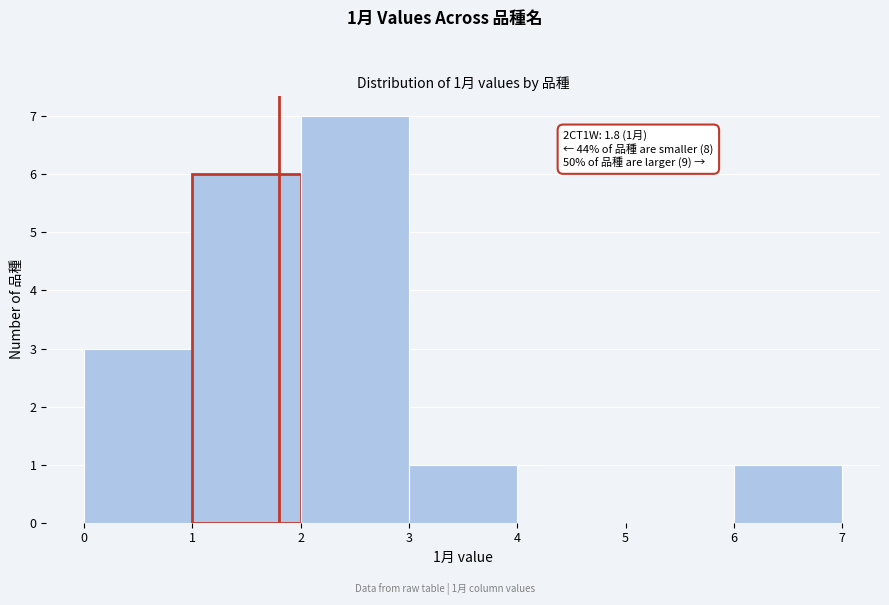

Over which range of the x-axis is the bar tallest?

2 to 3